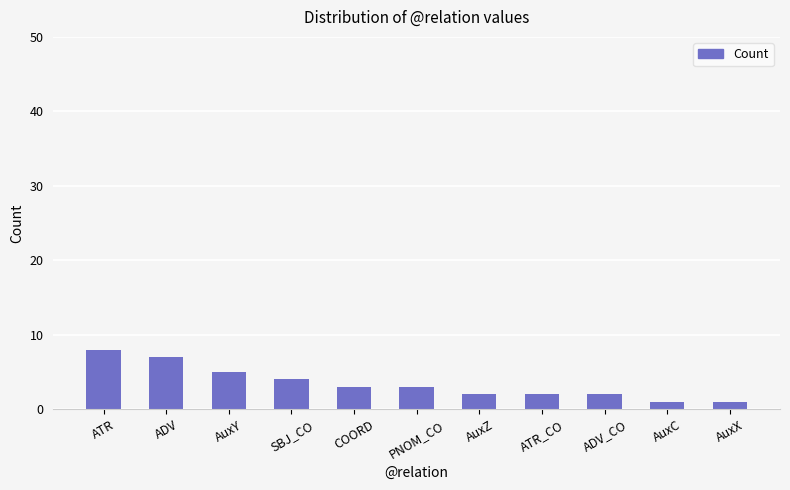

How many values are below 3?

5